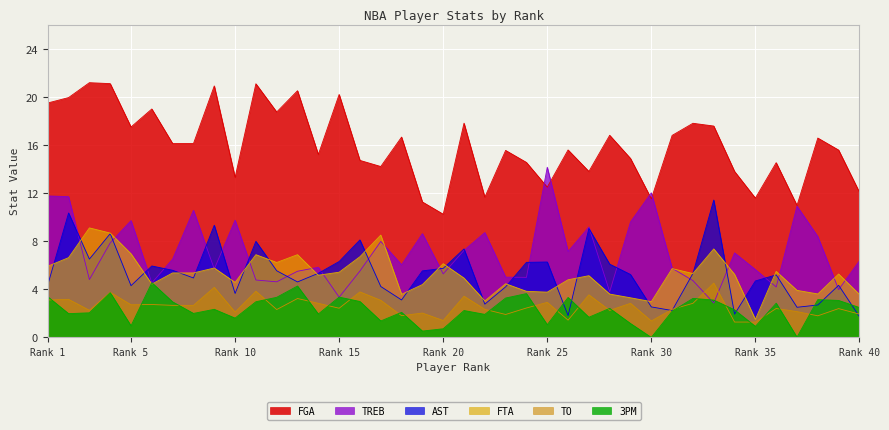

What is the maximum value shown in the chart?

21.2